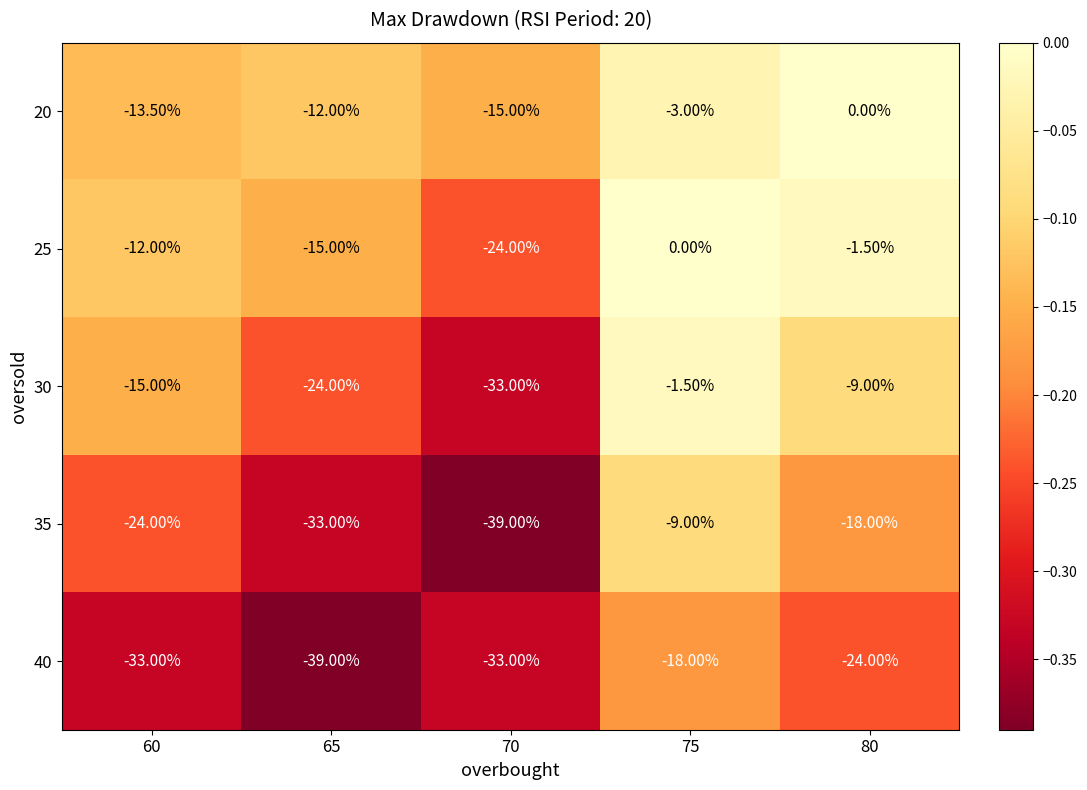

At 80, list the series in order from smallest to largest.

40, 35, 30, 25, 20